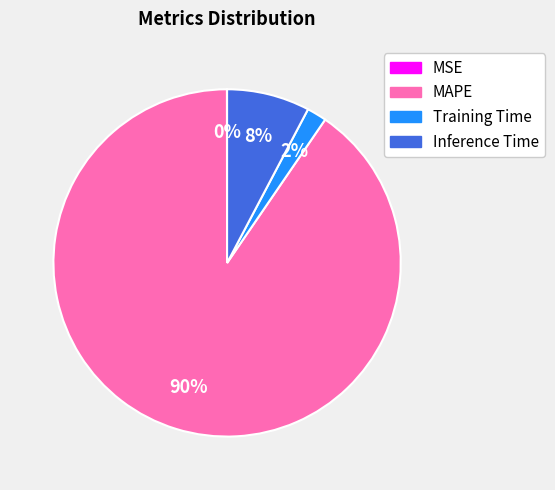

True or false: MAPE accounts for 98% of the total.

False